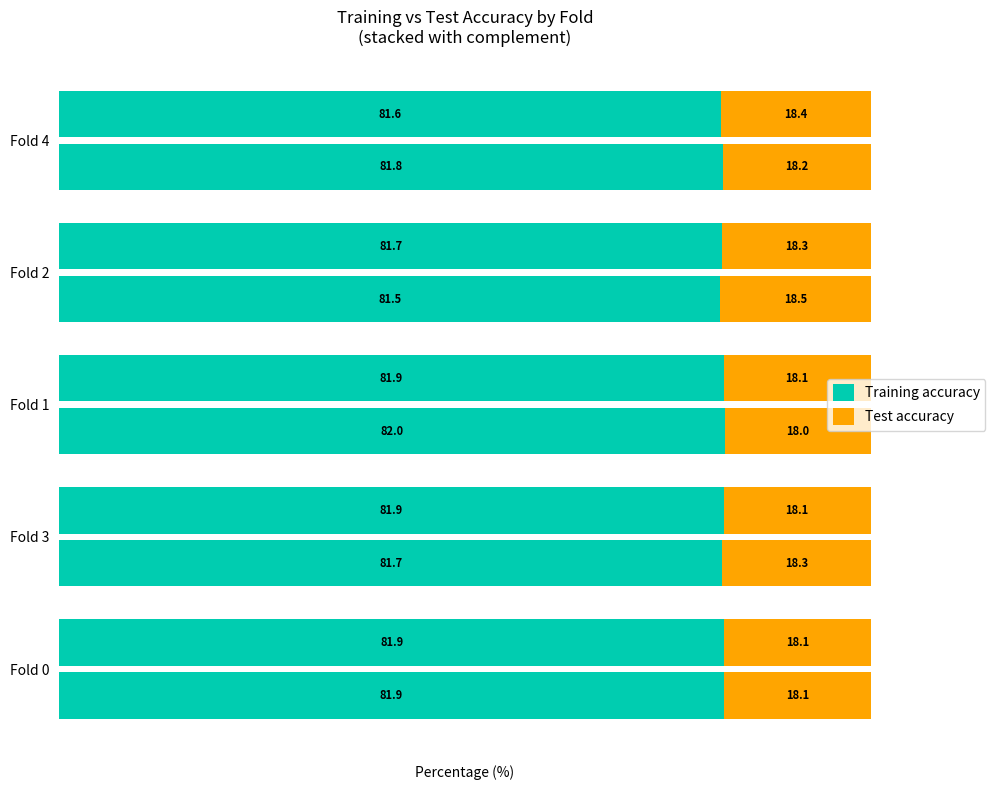

List the series in order of their overall mean, lowest first.

Test accuracy, Training accuracy